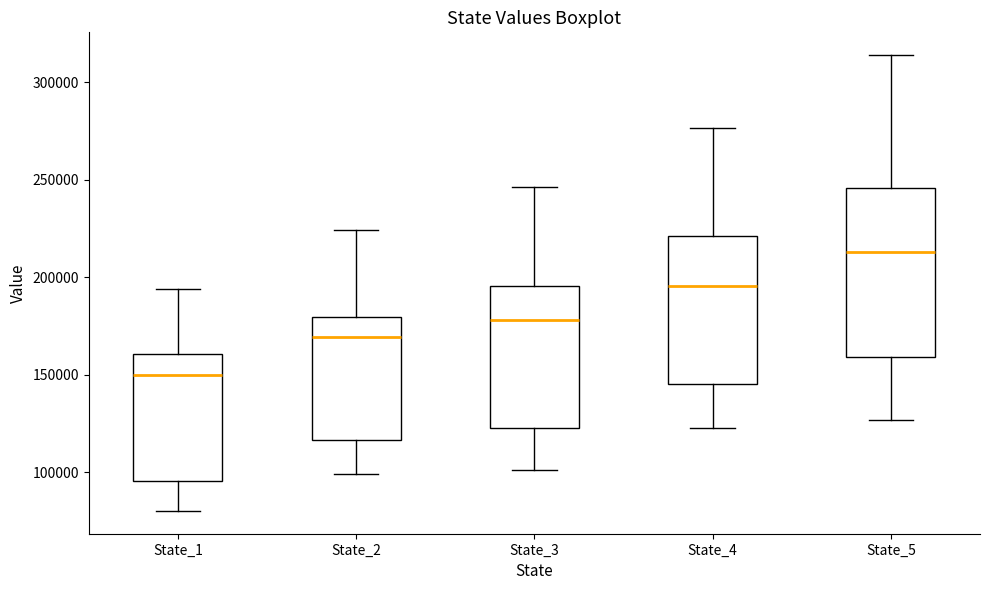

Which box is the tallest, from its lower edge to its upper edge?

State_5